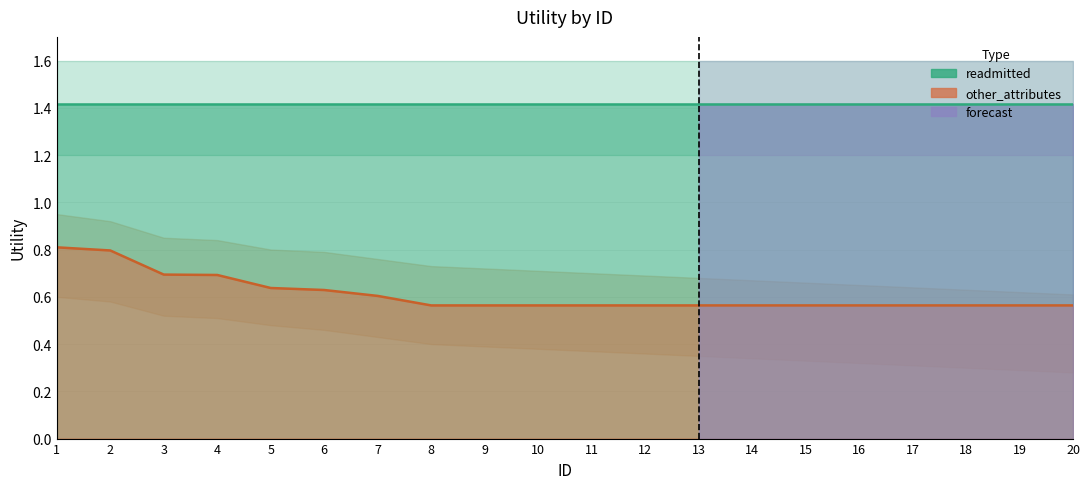

What is the average value?

0.6